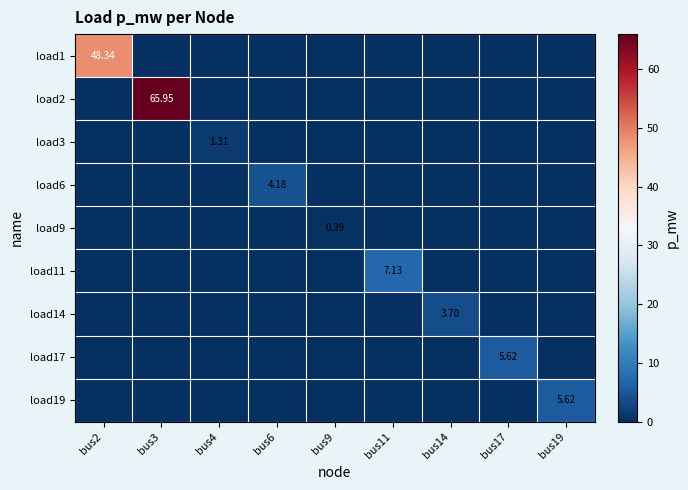

What is the difference between the highest and lowest values at bus9?

0.4